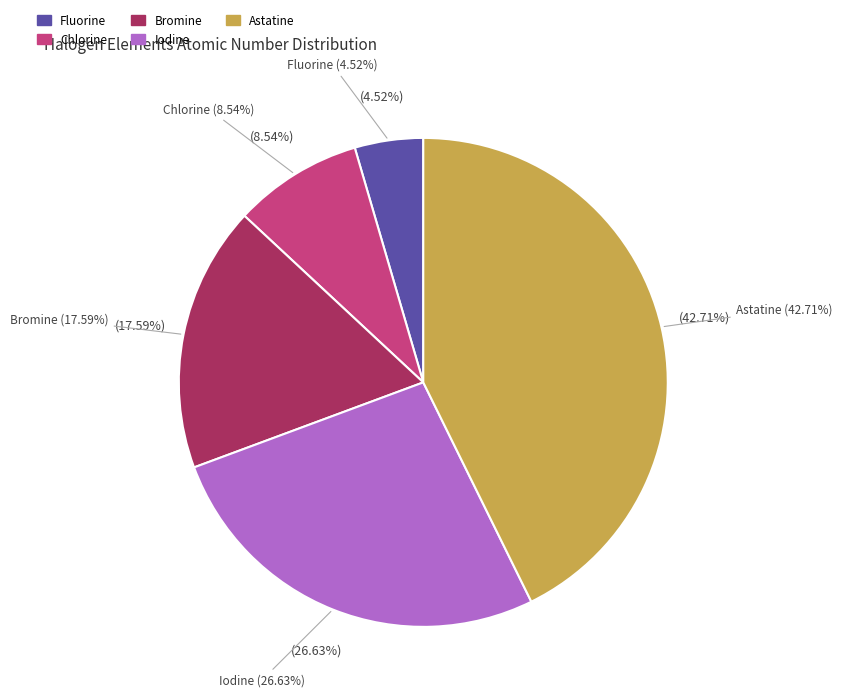

Rank the categories by value from highest to lowest.

Astatine, Iodine, Bromine, Chlorine, Fluorine